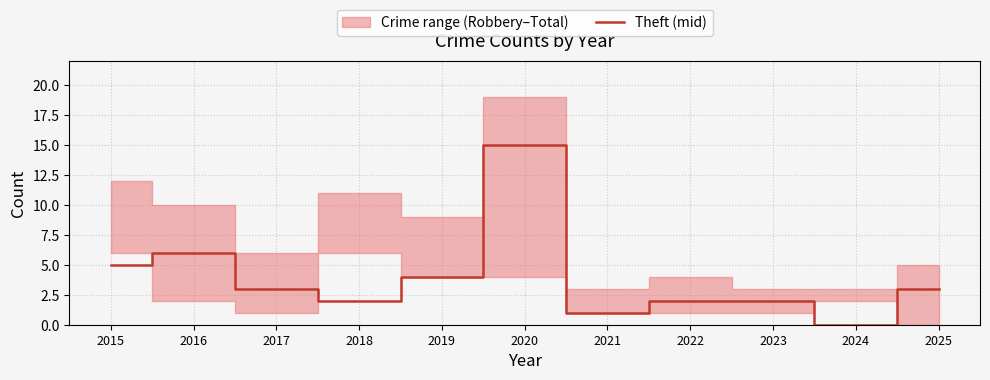

List the labels in order of value, smallest first.

2024, 2021, 2018, 2022, 2023, 2017, 2025, 2019, 2015, 2016, 2020